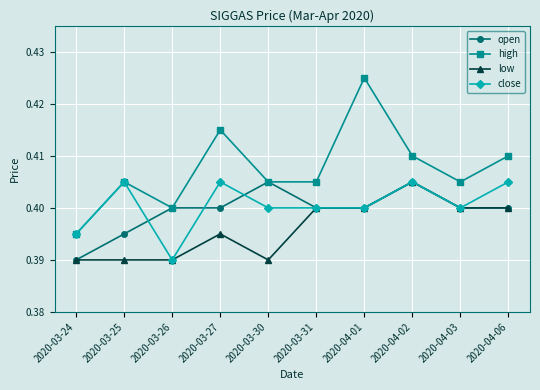

What is the label of the 8th point from the right?

2020-03-26